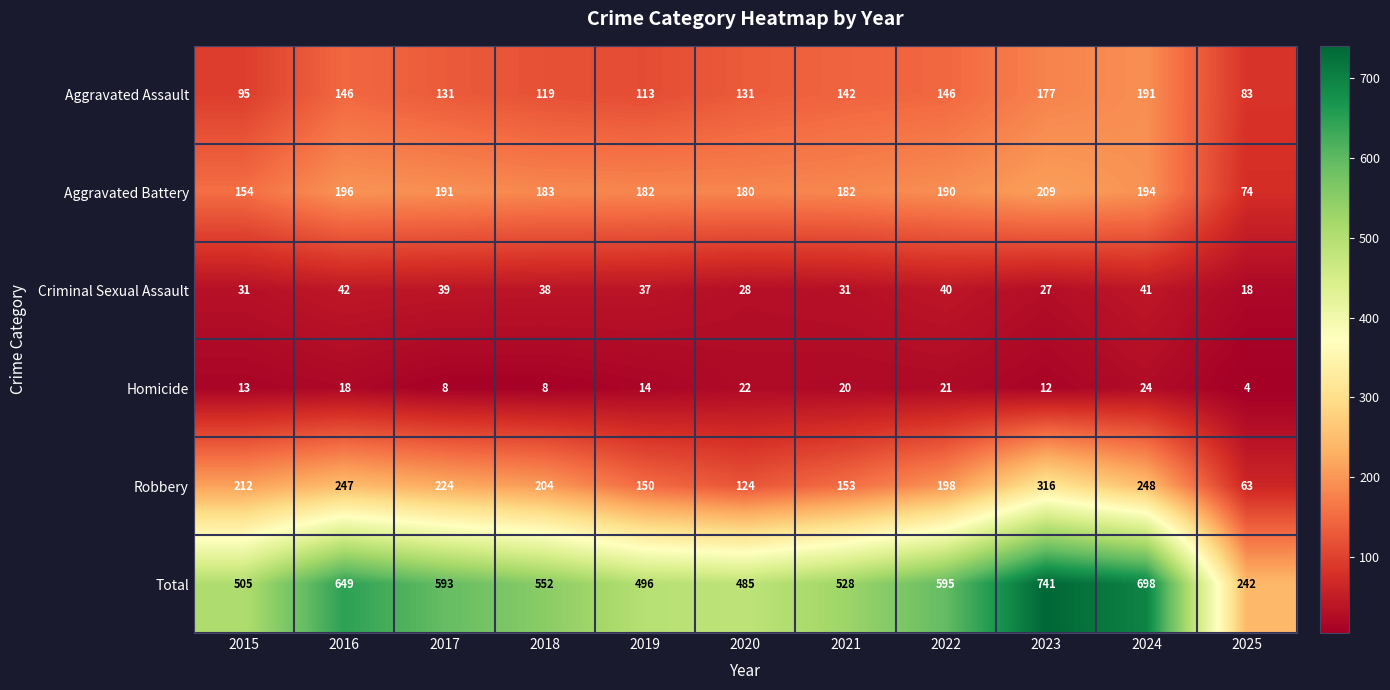

At which category is the sum across all series the highest?

2023